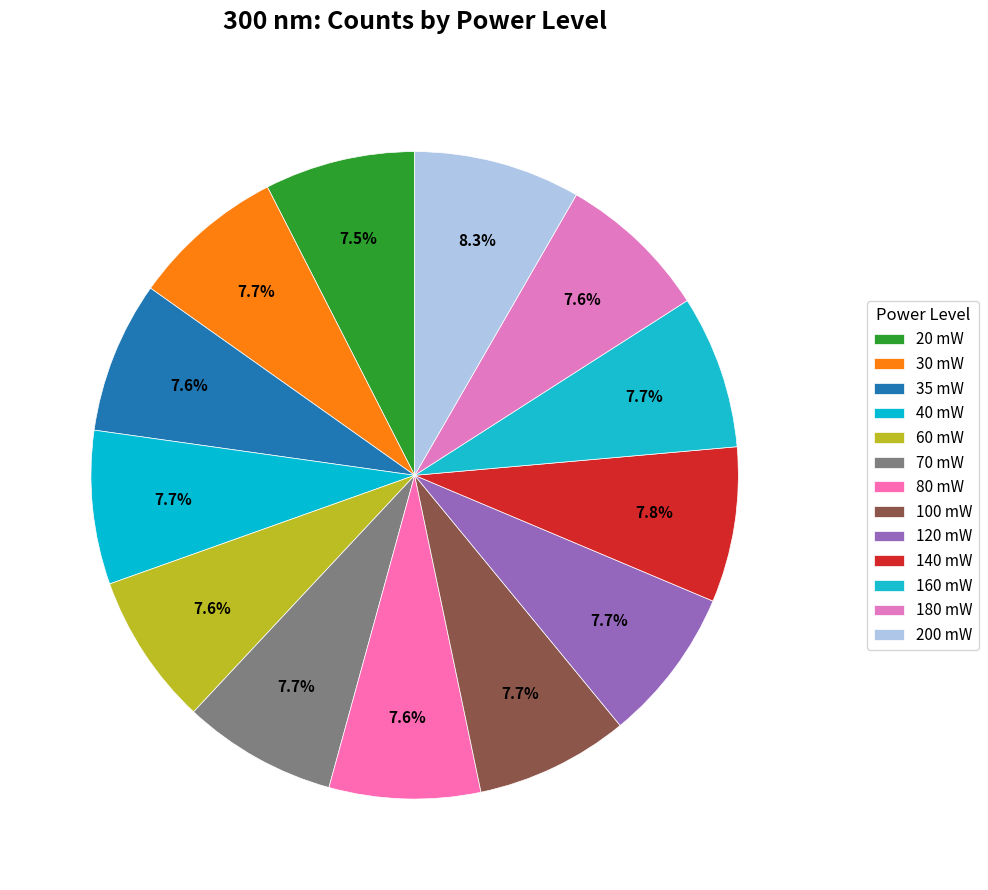

To the nearest percent, what is the combined percentage of 30 mW and 200 mW?

16%